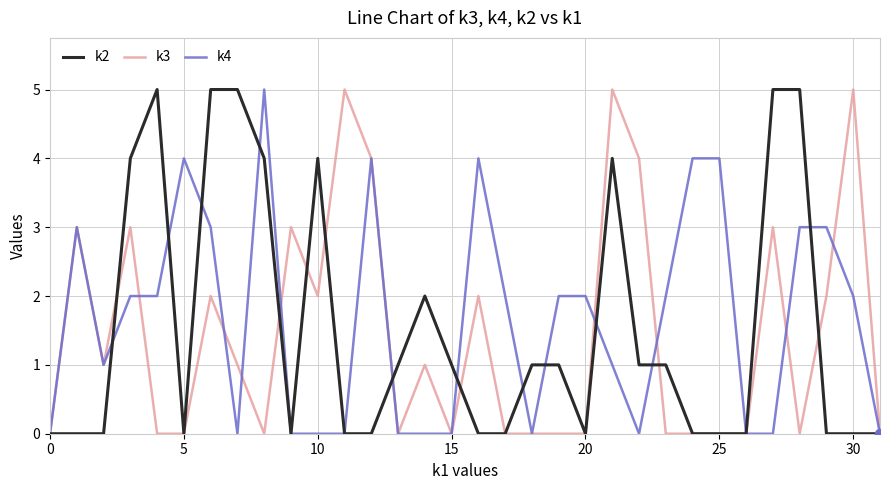

What is the maximum value shown in the chart?

5